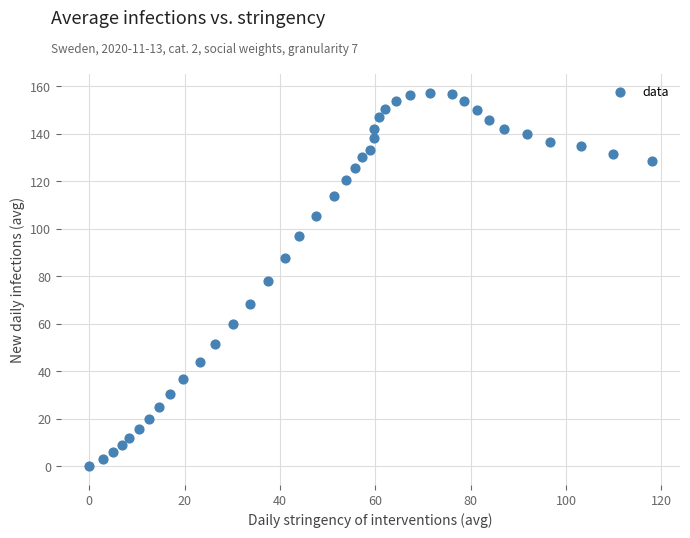

What is the range of Y values (max minus min)?

157.2